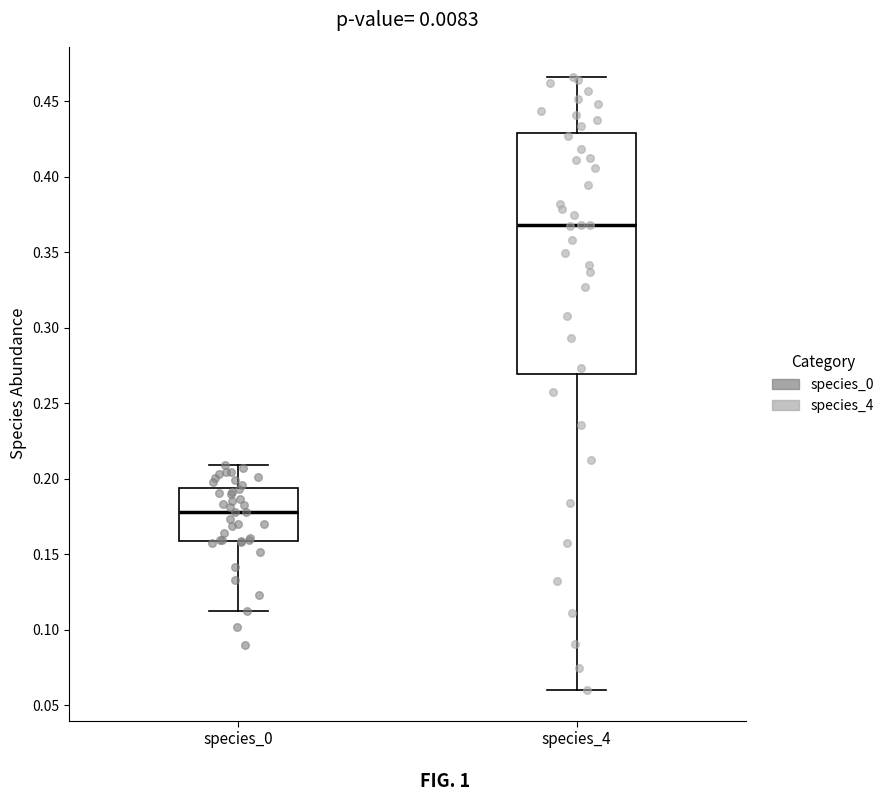

Which box is the tallest, from its lower edge to its upper edge?

species_4